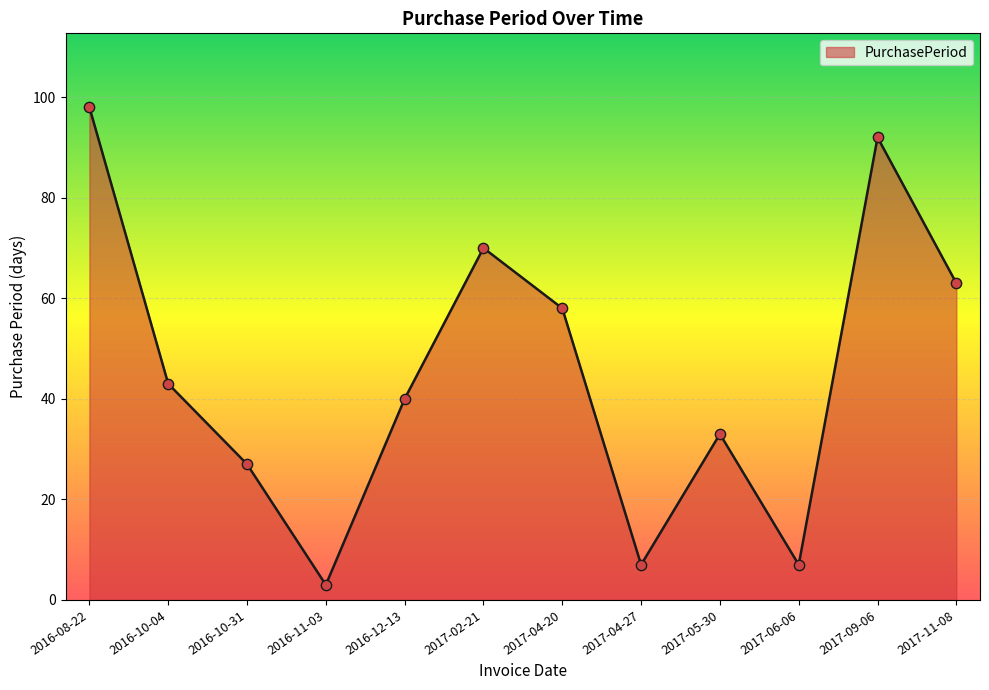

Which has a higher value, 2017-02-21 or 2017-09-06?

2017-09-06